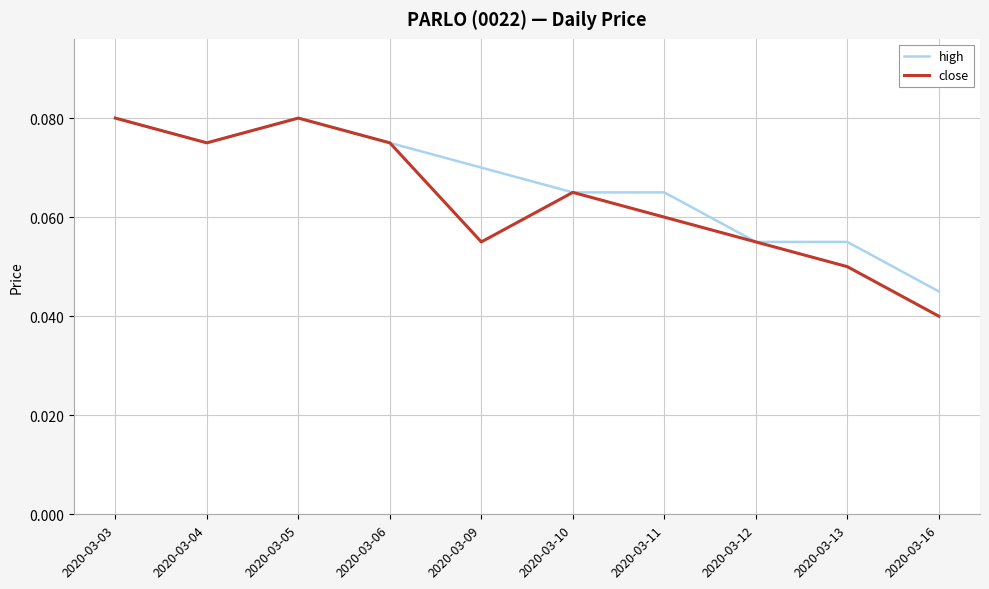

How many interior local peaks does the close series have?

2